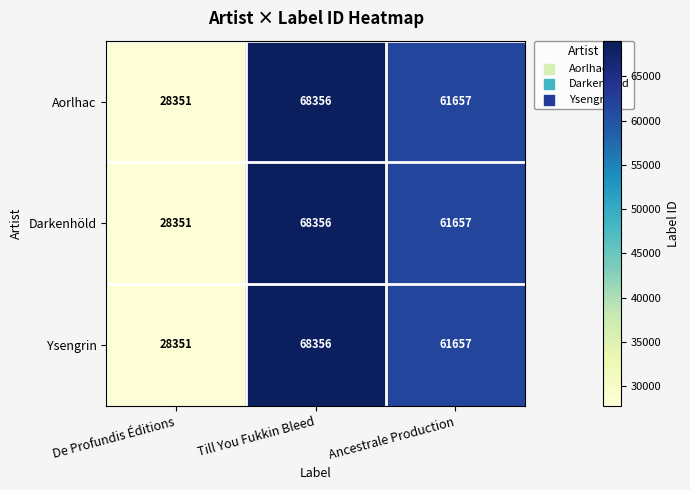

What is the difference between the Darkenhöld values at Ancestrale Production and Till You Fukkin Bleed?

6699